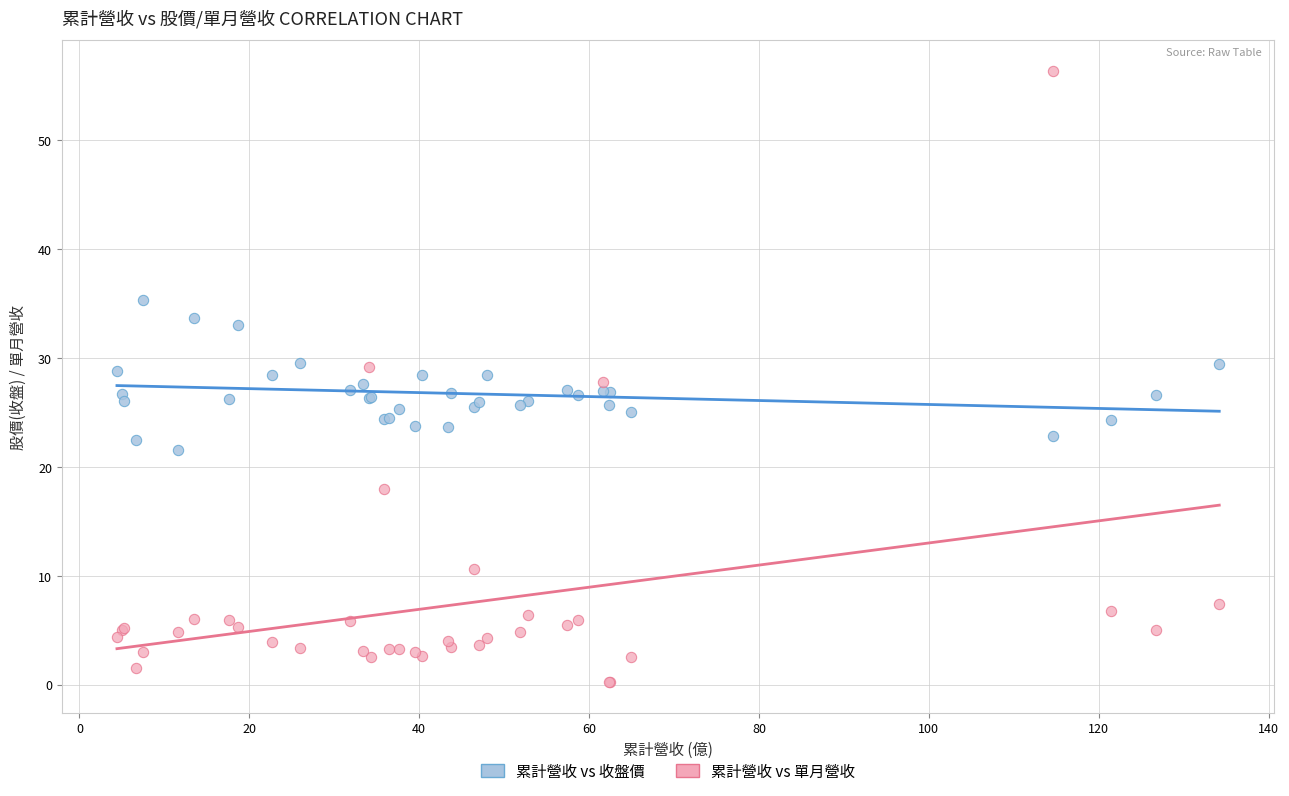

What are all the series names shown in the legend?

累計營收 vs 收盤價, 累計營收 vs 單月營收